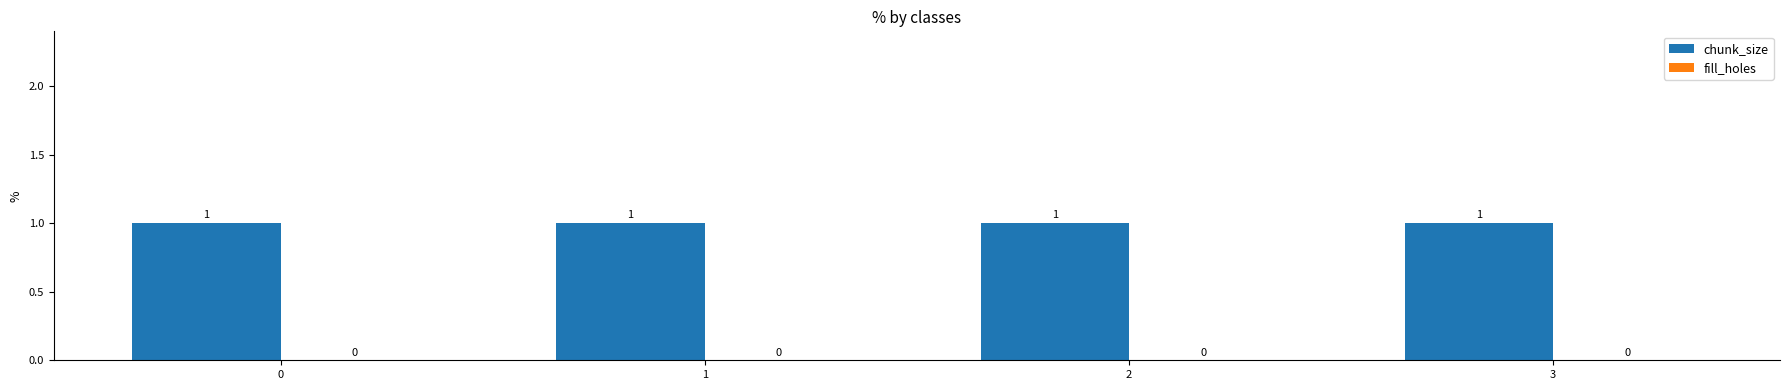

What is the sum of the chunk_size values at 0 and 3?

2